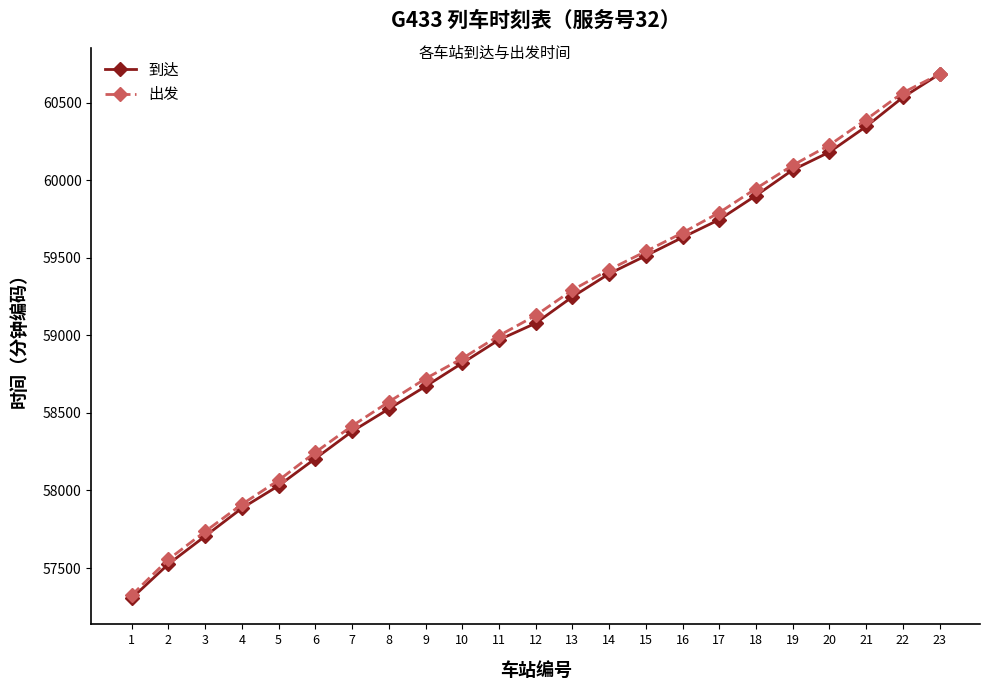

What is the maximum value shown in the chart?

60684